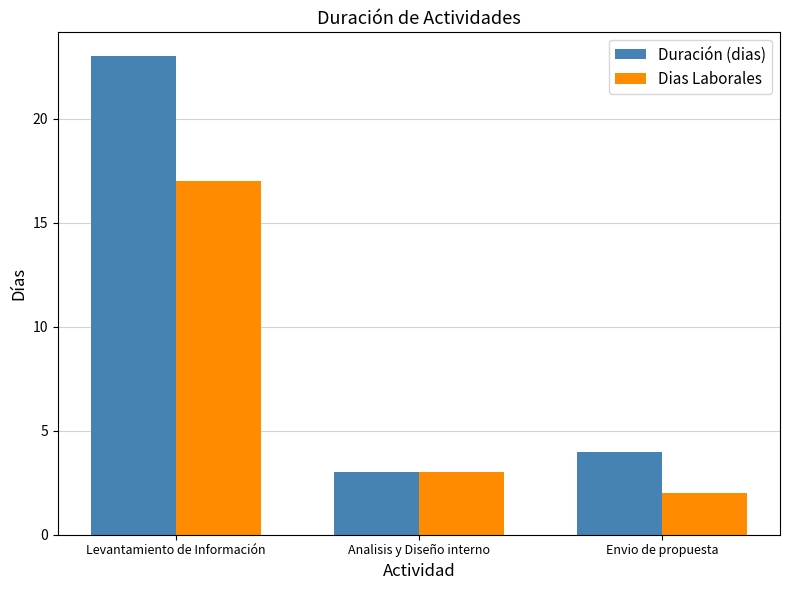

What are all the series names shown in the legend?

Duración (dias), Dias Laborales